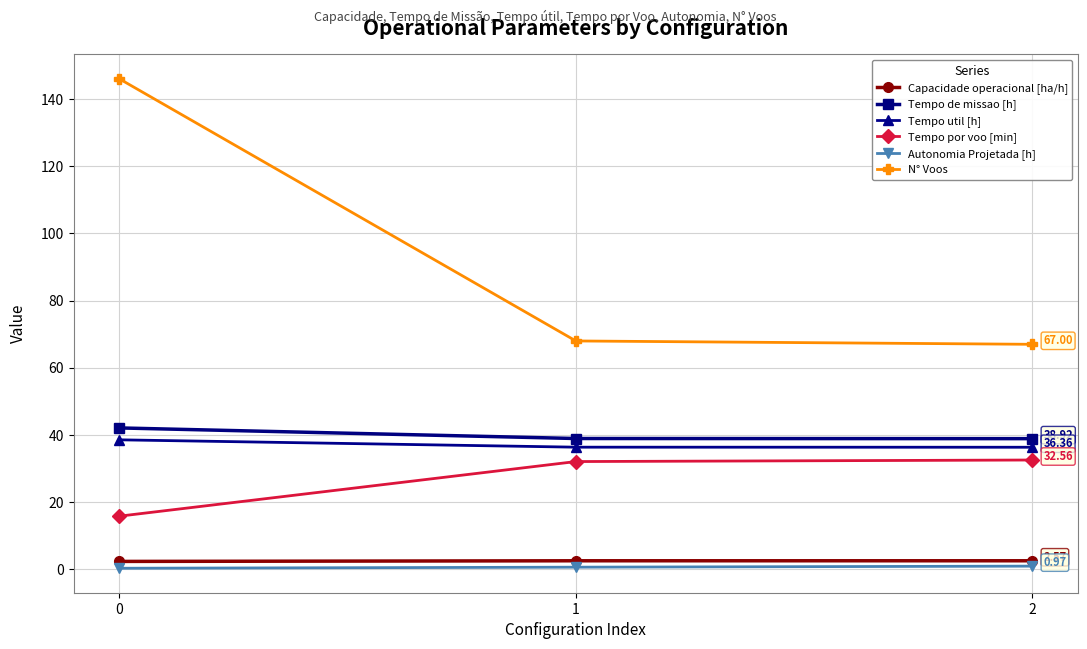

Which series has the largest range (max minus min)?

N° Voos